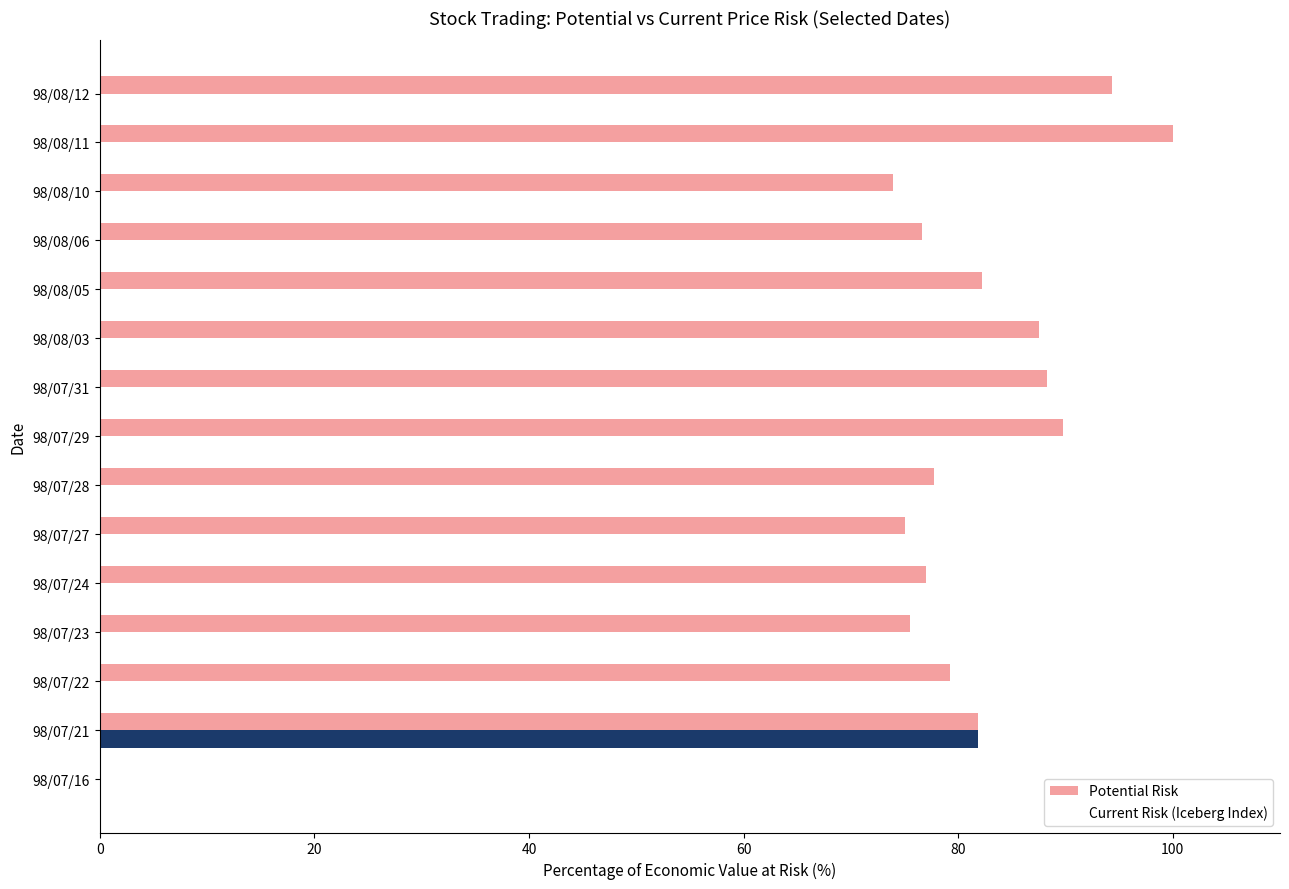

The value of Potential Risk at 98/07/24 is 26.1. True or false?

False